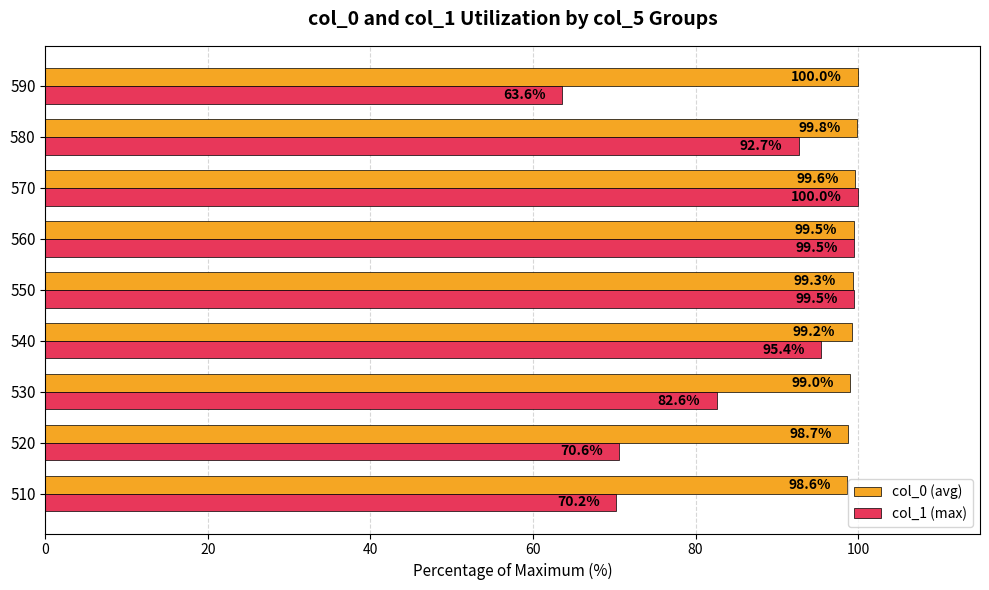

At which category is the sum across all series the highest?

570